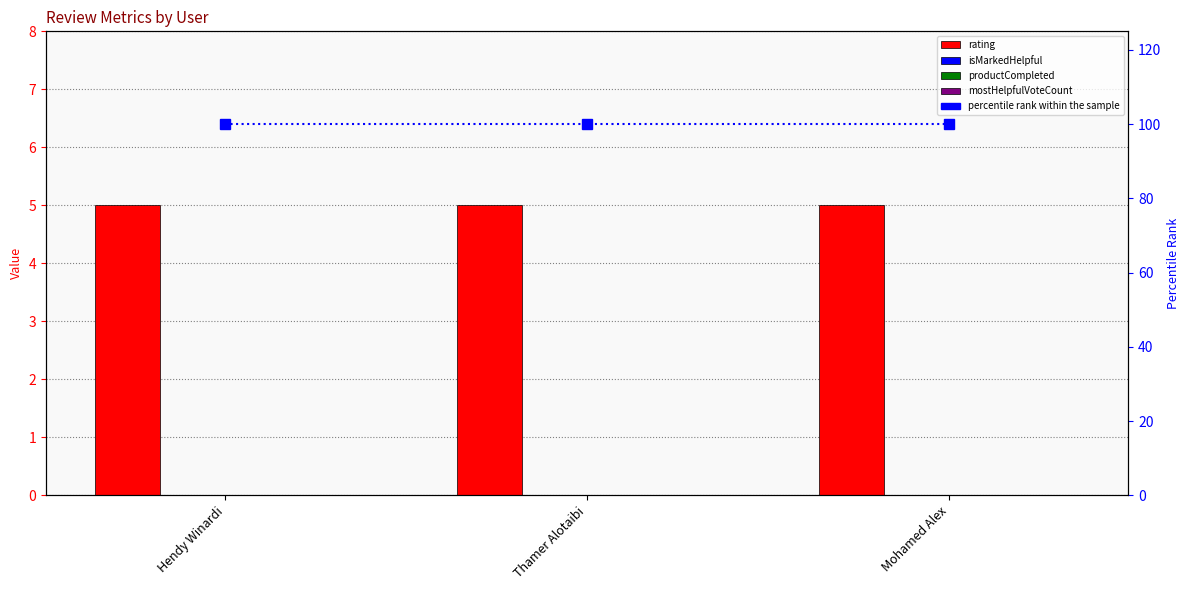

Which series has the largest total across all categories?

percentile rank within the sample